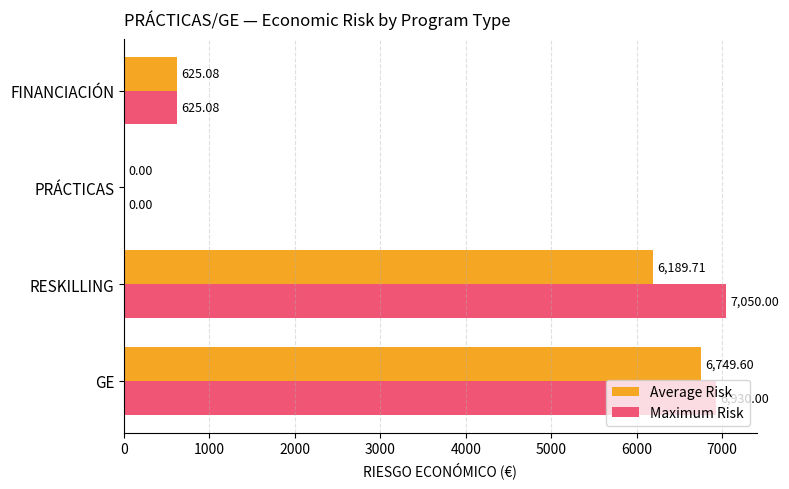

How many categories are shown in the chart?

4